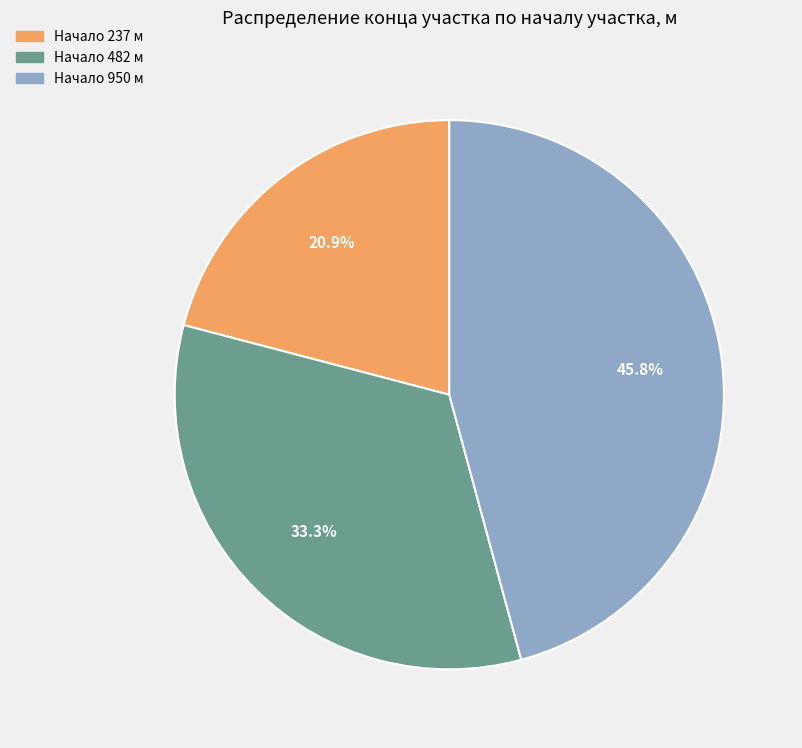

How many segments does this pie chart have?

3